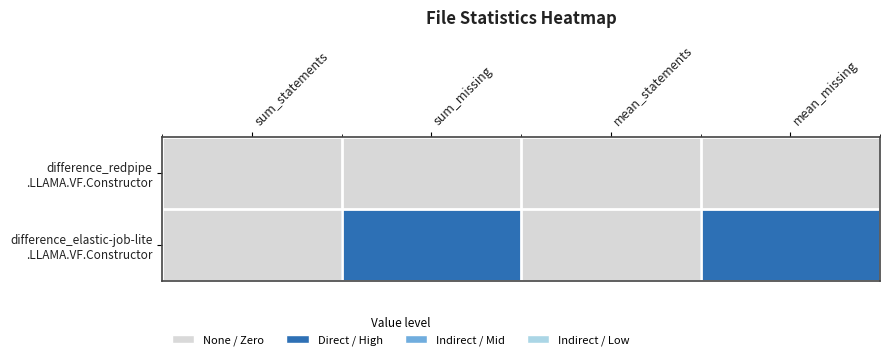

List the series in order of their peak value, lowest first.

difference_redpipe .LLAMA.VF.Constructor, difference_elastic-job-lite .LLAMA.VF.Constructor